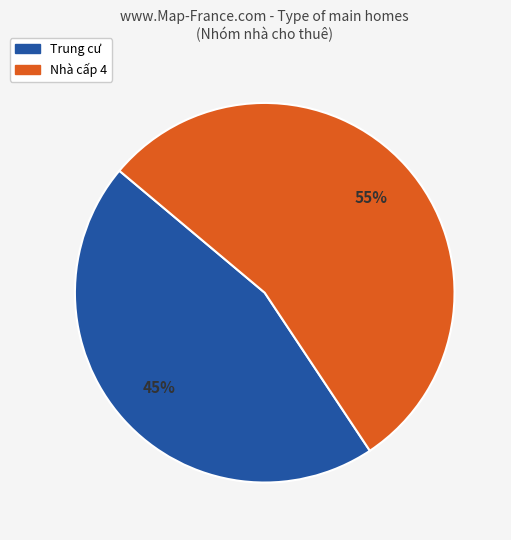

To the nearest percent, what percentage of the pie is Trung cư?

45%